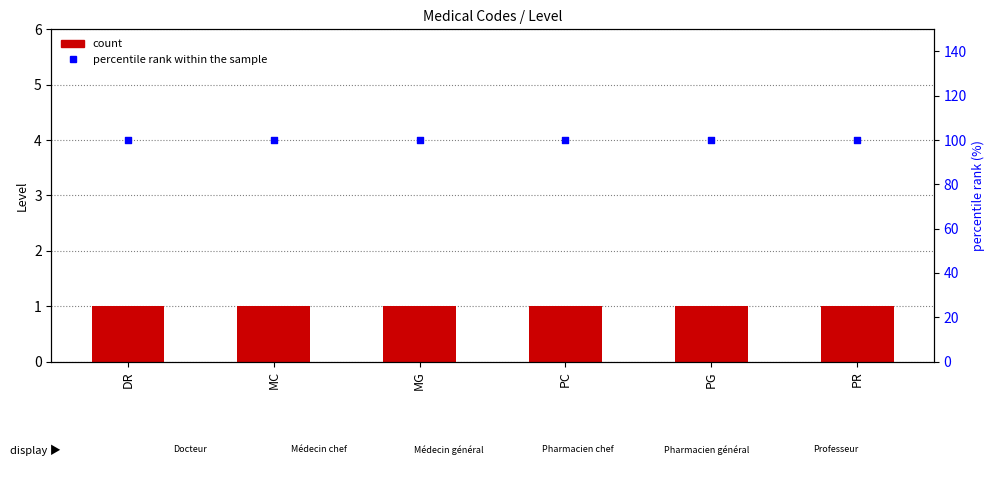

At which category is the sum across all series the highest?

DR